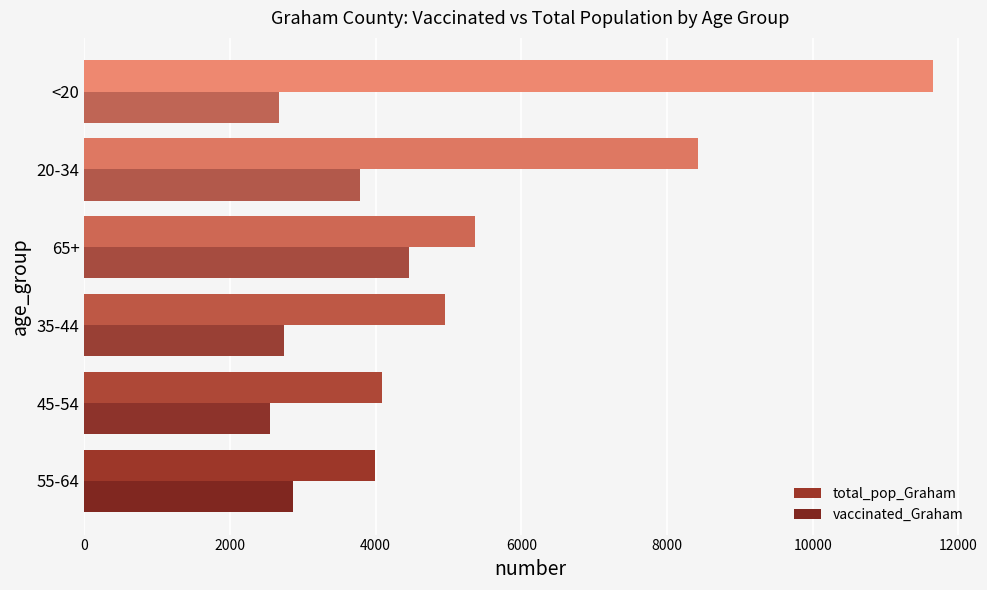

How many distinct data groups are displayed?

2